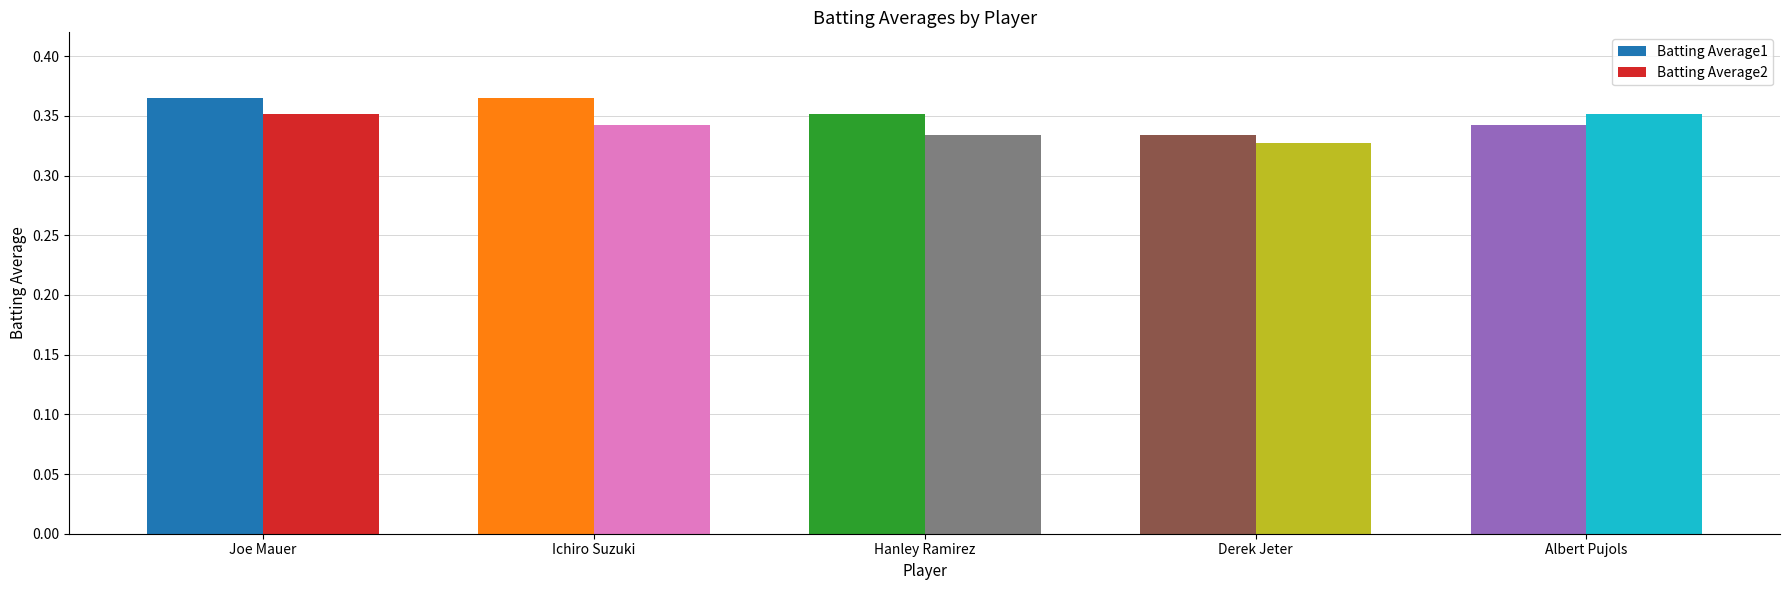

What is the label of the 5th bar from the right?

Joe Mauer